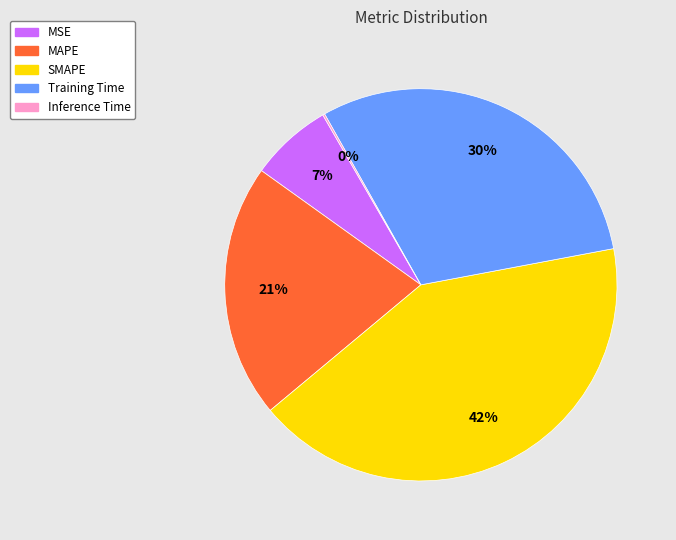

What is the largest slice in the pie chart?

SMAPE